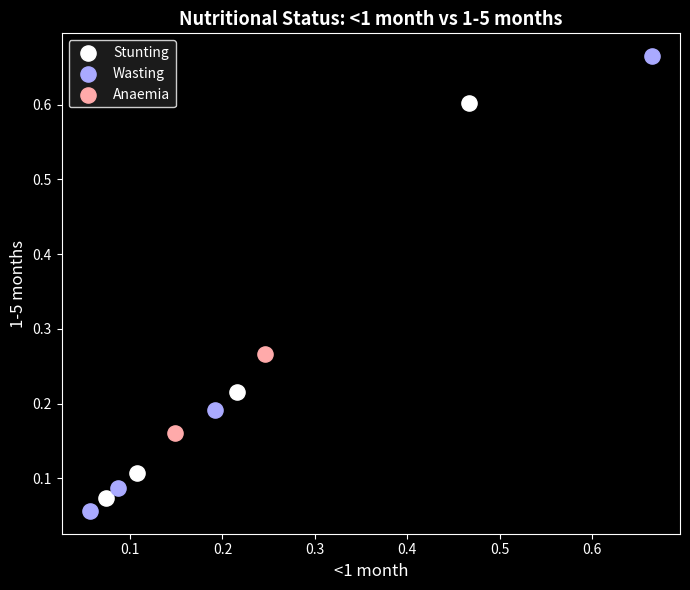

Which series reaches the minimum Y coordinate?

Wasting